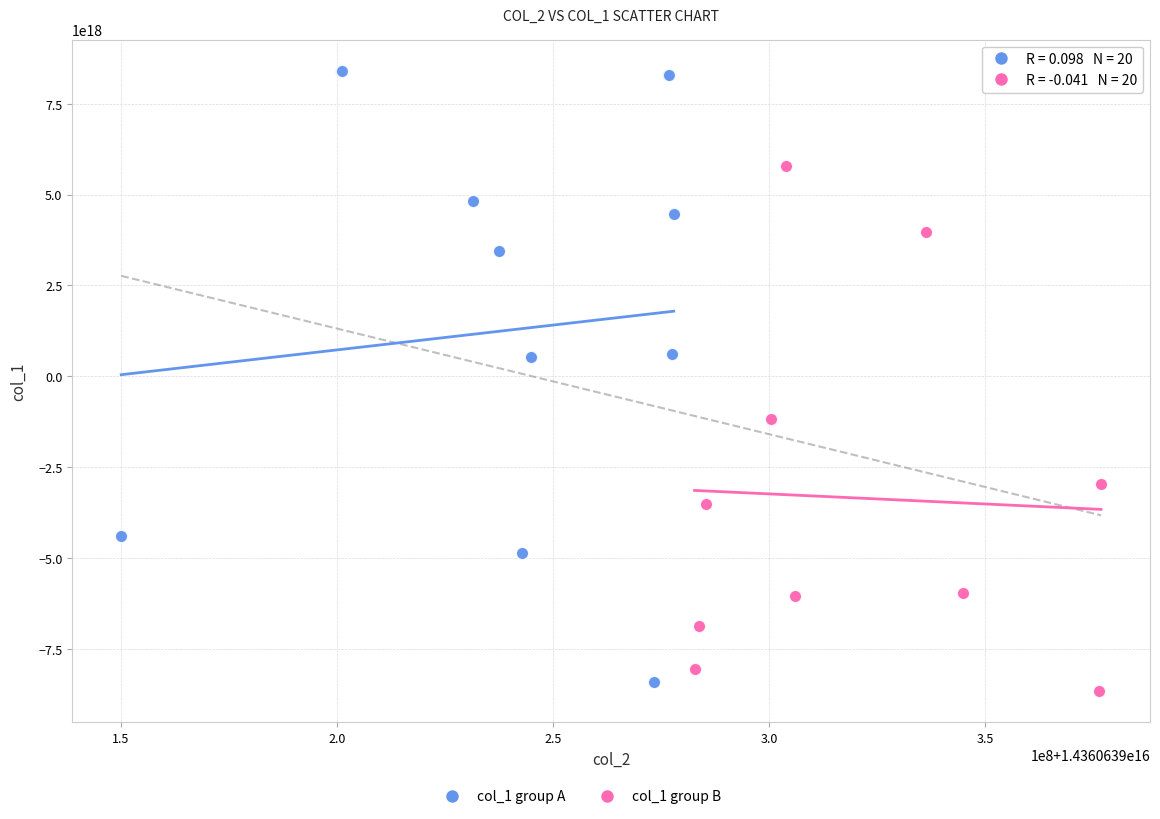

Which series contains the highest Y value?

col_1 group A